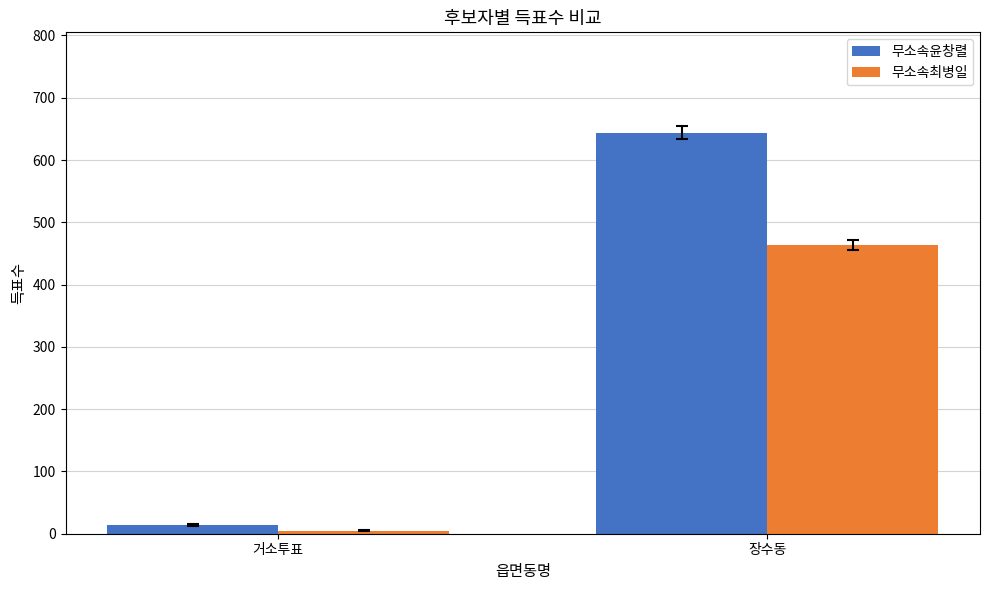

What is the spread (max minus min) of values at 거소투표?

9